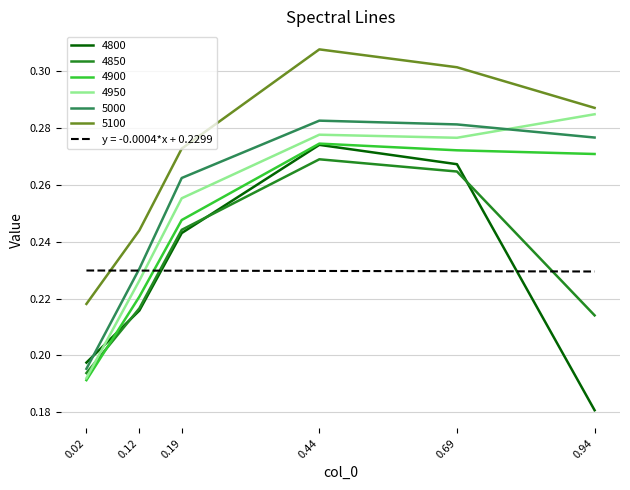

At which category does 4950 reach its first local peak?

0.44